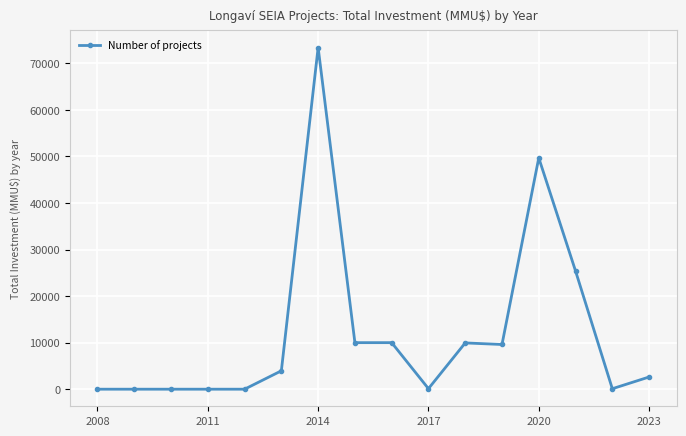

What is the maximum value shown in the chart?

73410